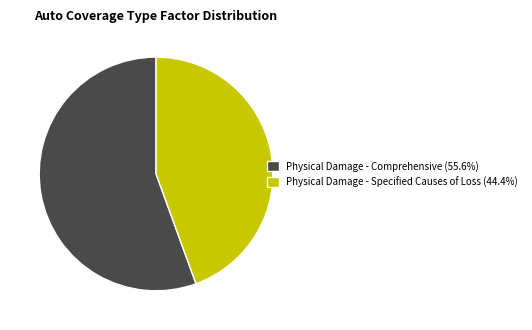

Is there any slice that represents more than half of the pie?

Yes